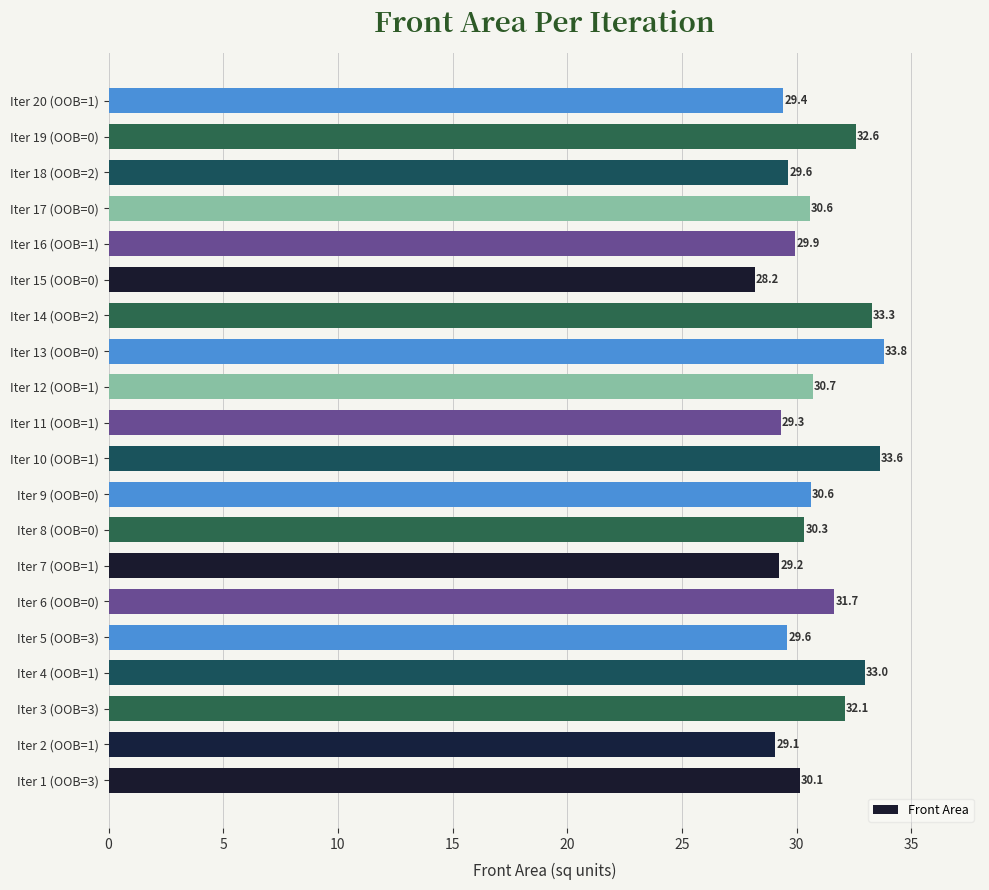

Where is the data nearest to the value 30?

Iter 16 (OOB=1)